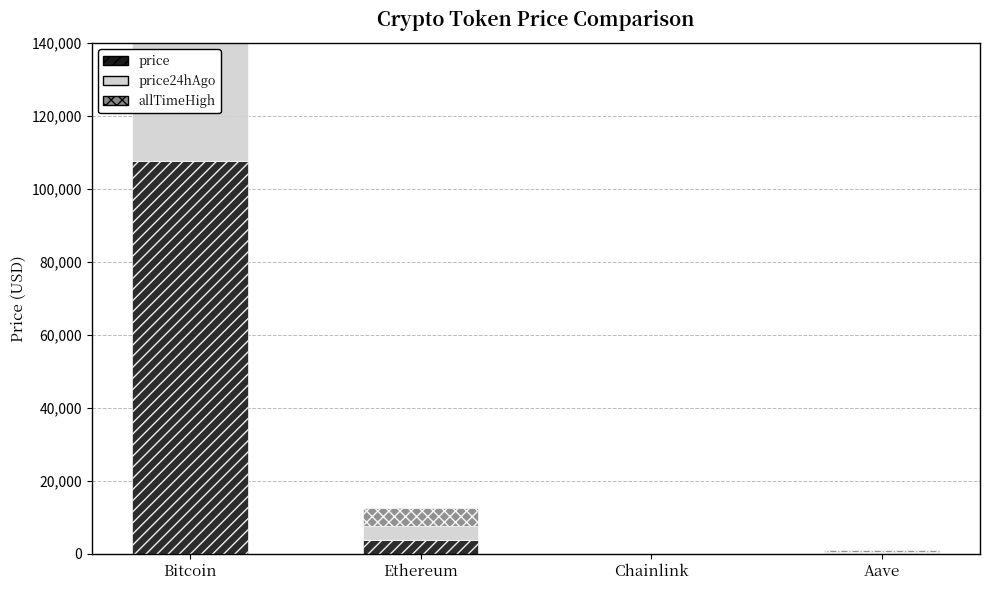

What are all the series names shown in the legend?

price, price24hAgo, allTimeHigh